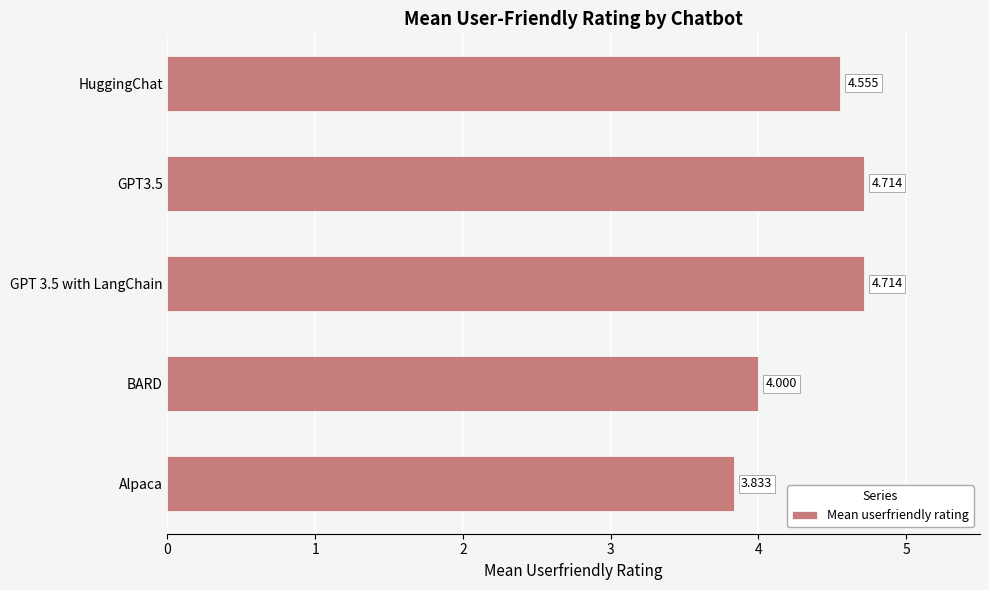

Does the chart contain stacked bars?

No